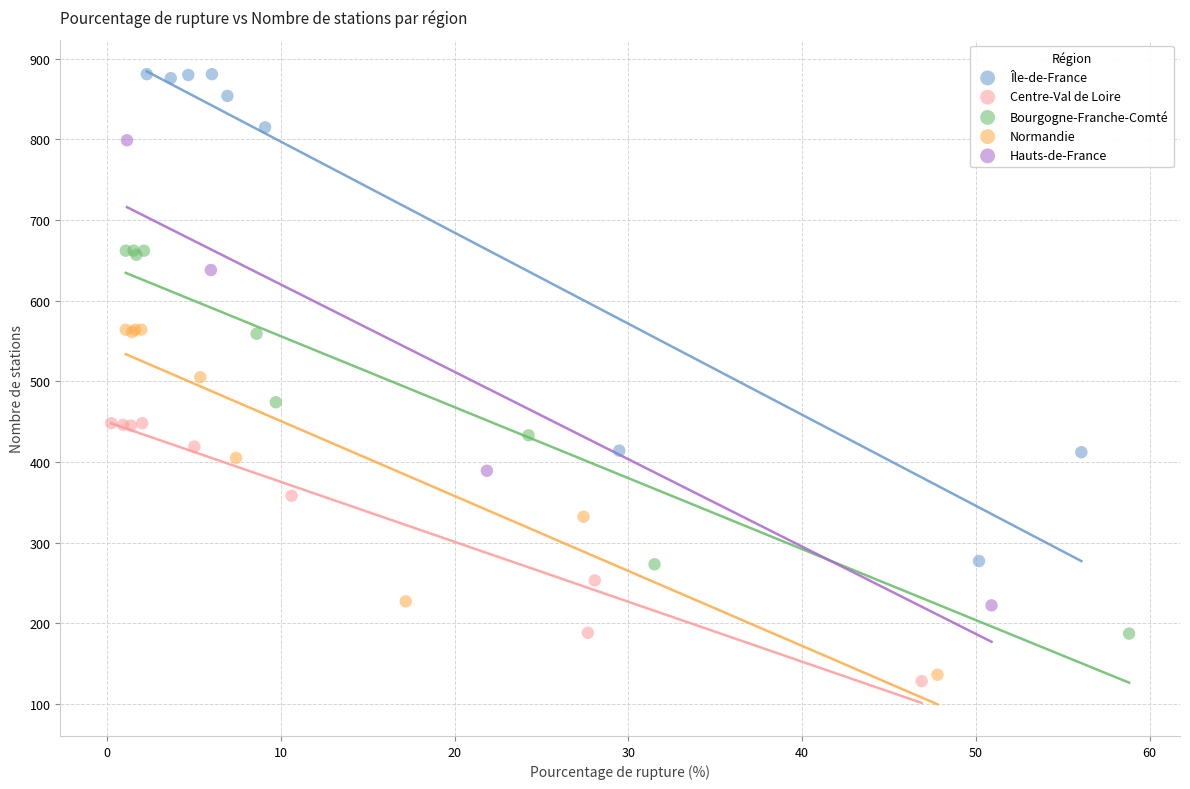

Which series has the widest spread of Y values?

Île-de-France